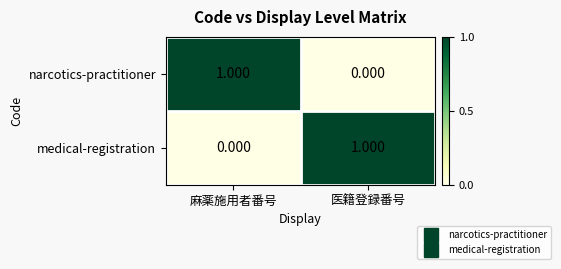

Where is medical-registration nearest to the value 0?

麻薬施用者番号